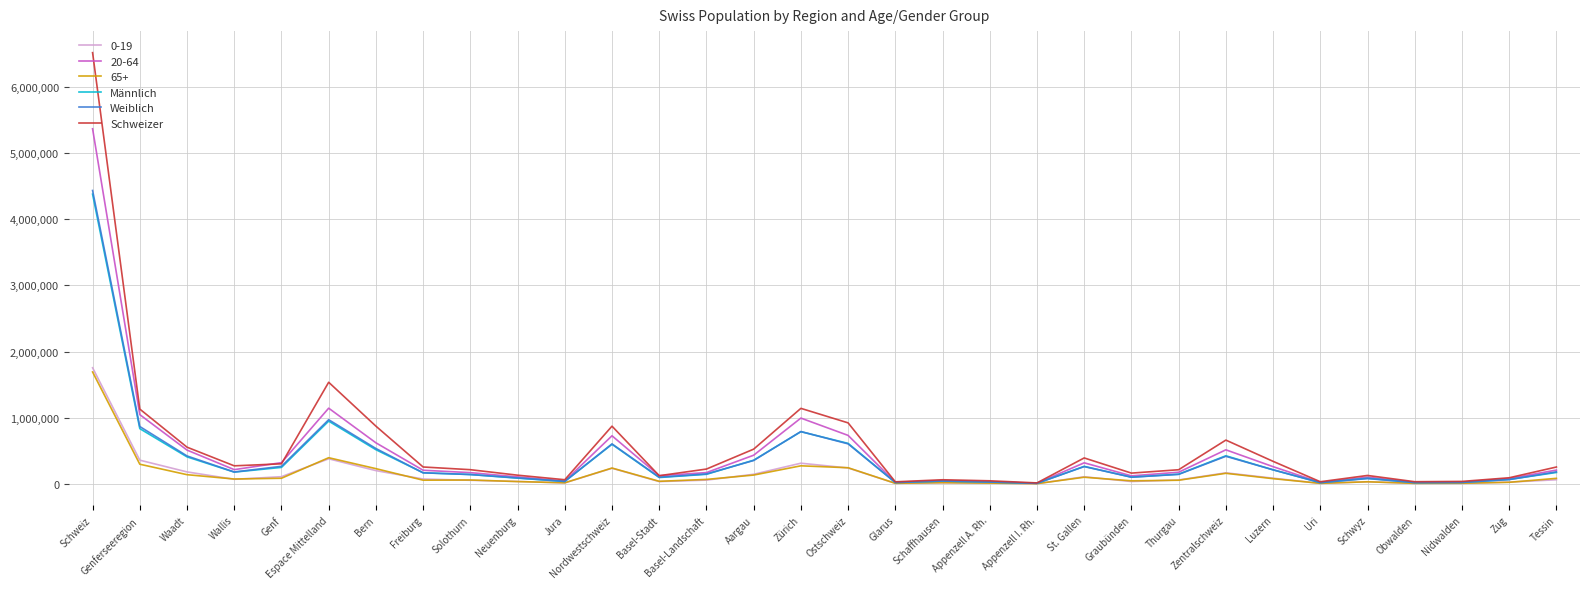

True or false: Weiblich has a value of 534632 at Bern.

True